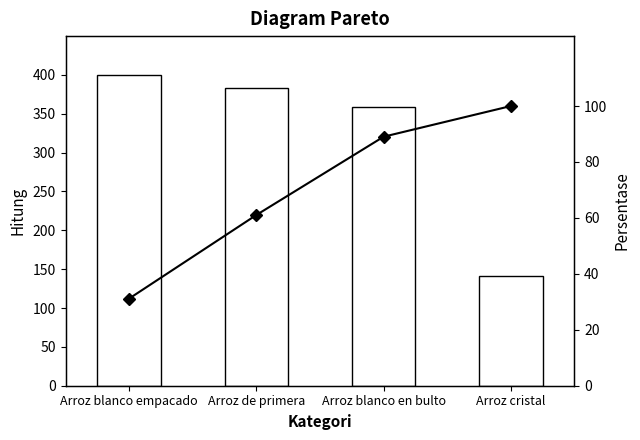

What is the label of the 1st bar from the right?

Arroz cristal